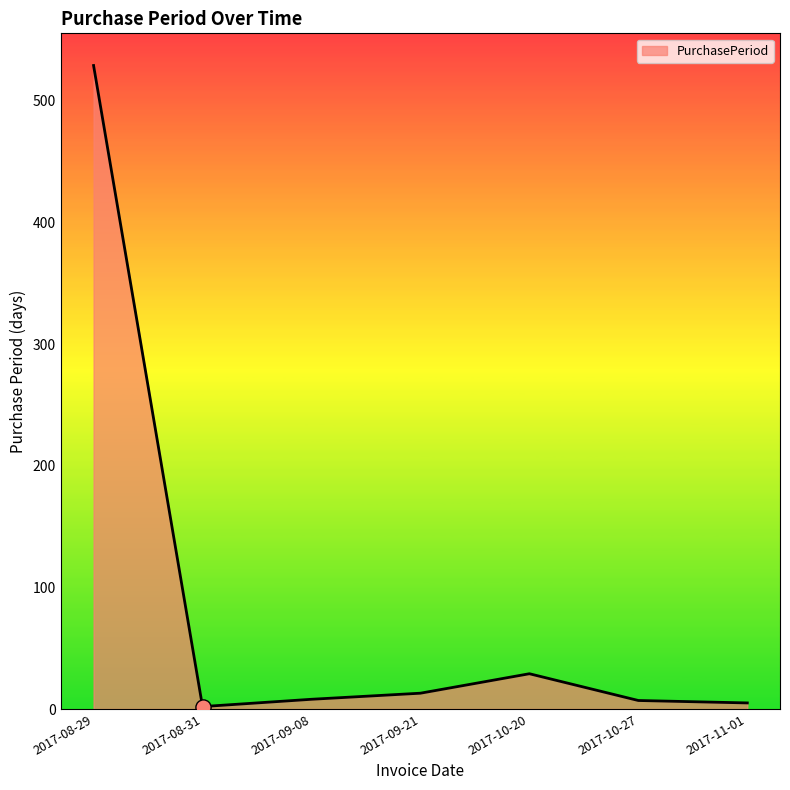

What is the change in value from 2017-10-27 to 2017-11-01?

-2